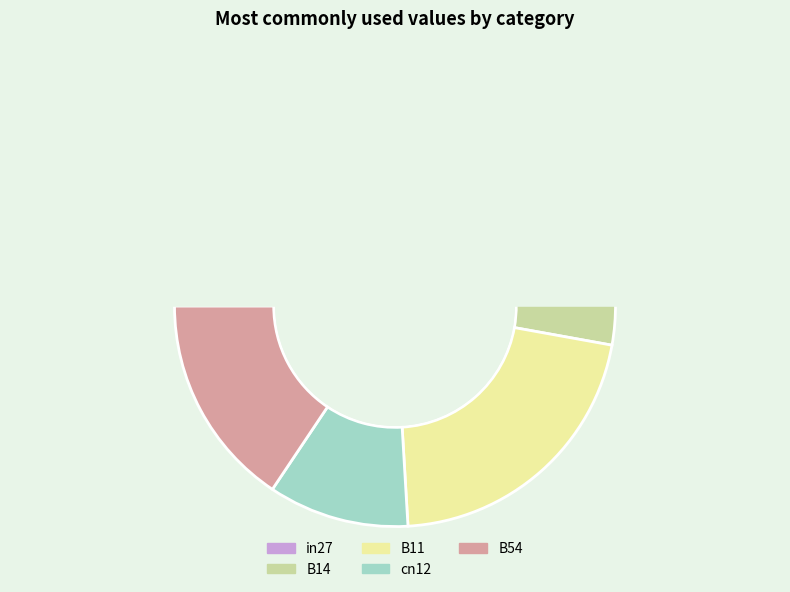

Which slice is the smallest?

cn12